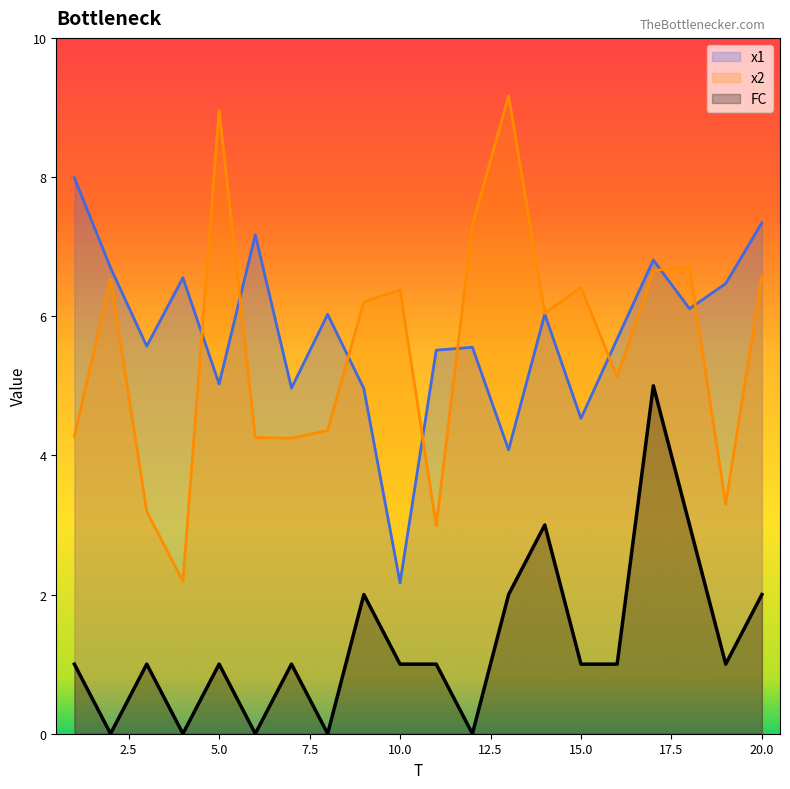

Does the chart display data point markers on the line(s)?

No